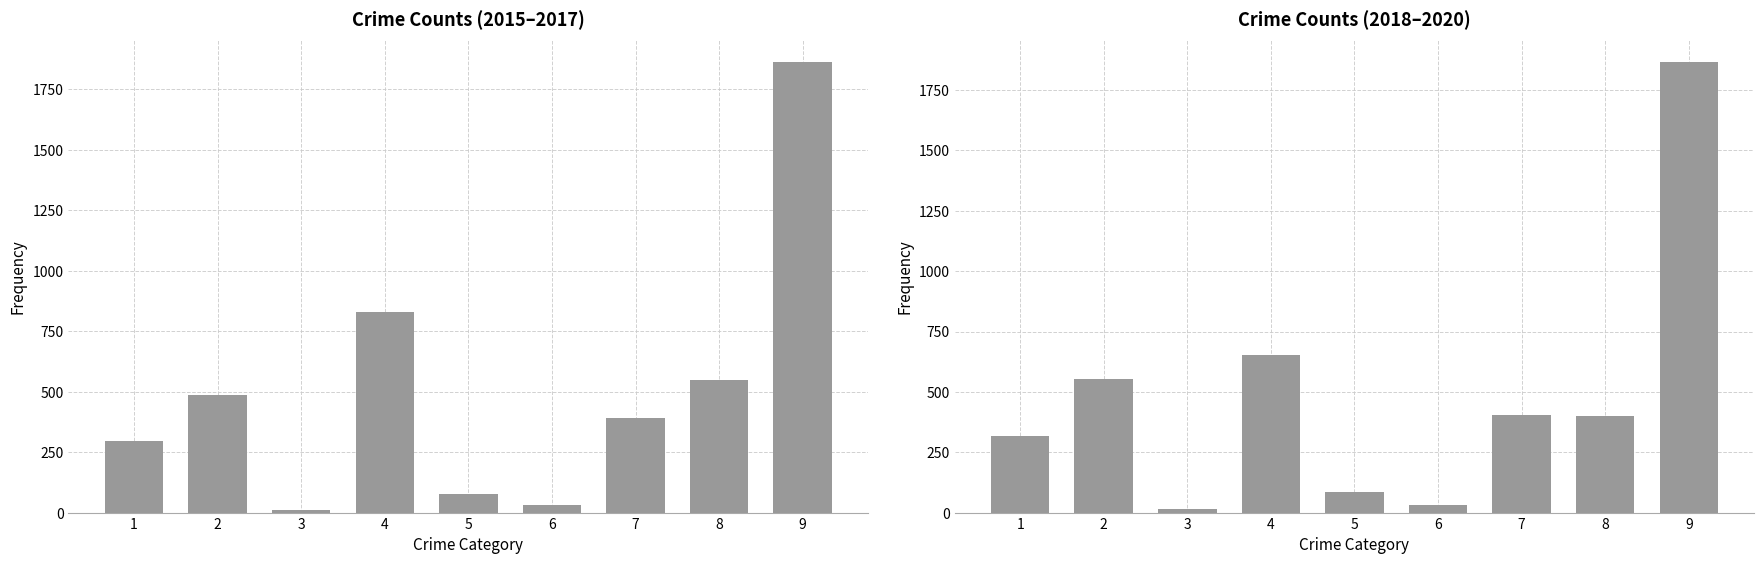

What is the total value across all series at 2?

1039